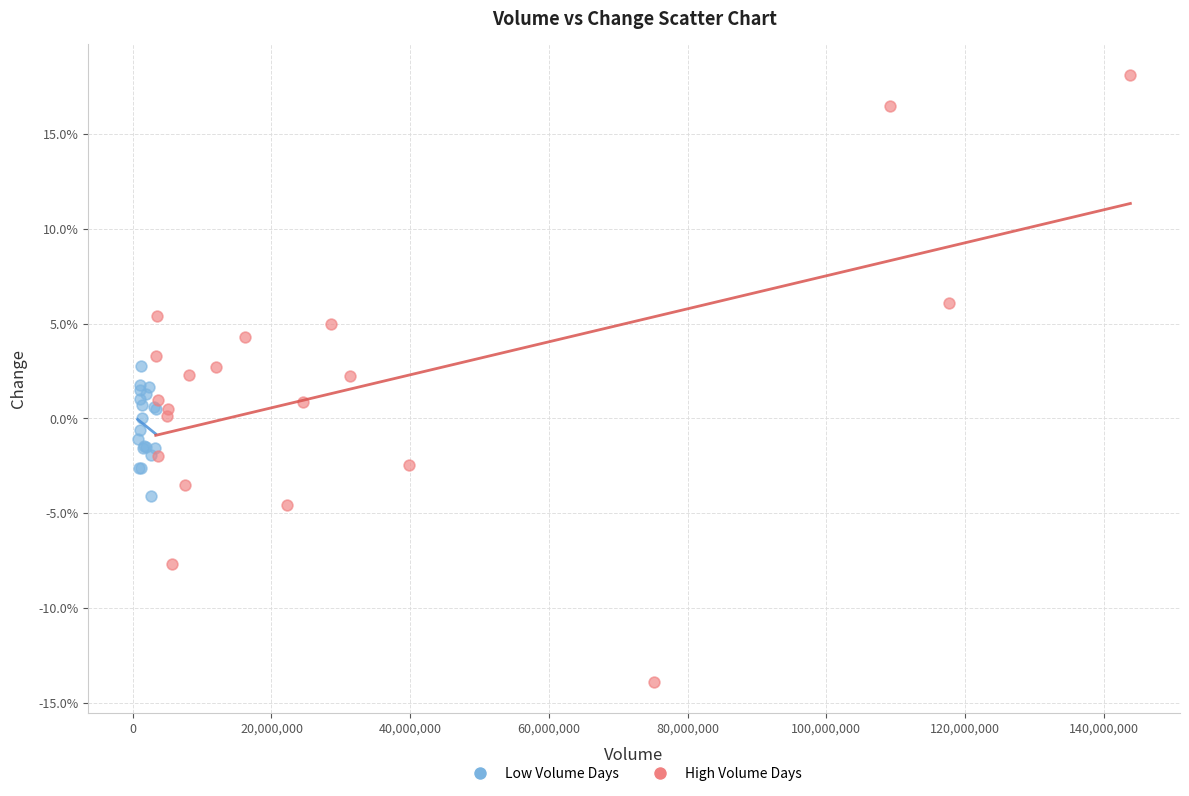

Which series has the largest Y range (max minus min)?

High Volume Days